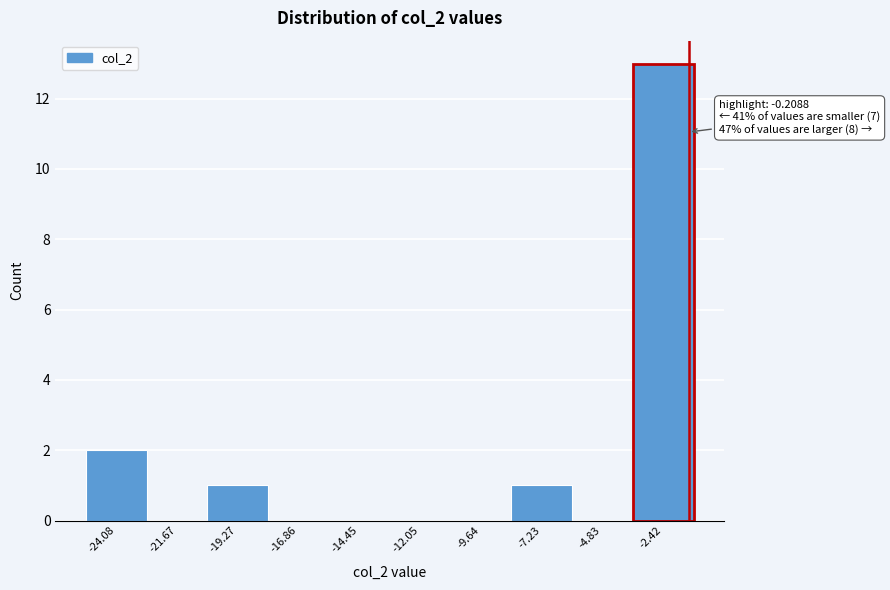

Reading left to right, extract all data points from this chart.

-24.08=2	-21.67=0	-19.27=1	-16.86=0	-14.45=0	-12.05=0	-9.64=0	-7.23=1	-4.83=0	-2.42=13